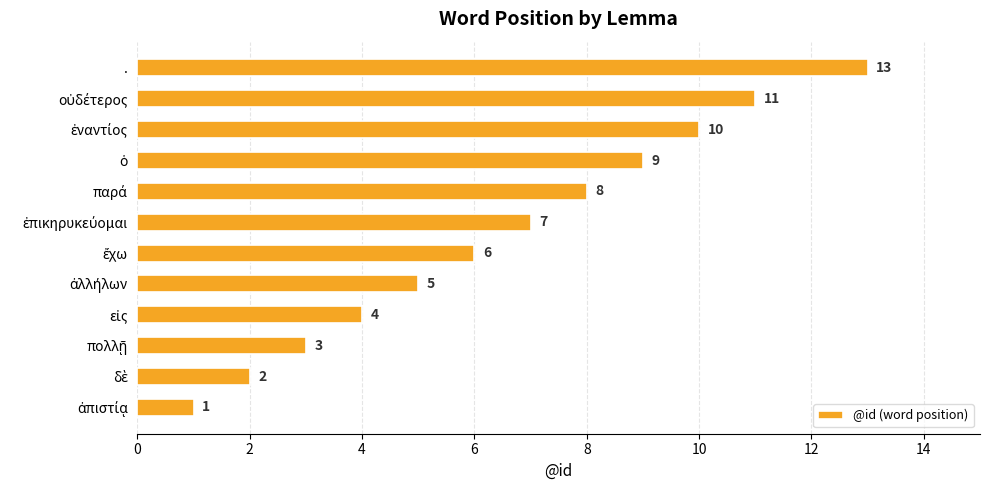

Reading bottom to top, transcribe all the data shown in this chart.

1	2	3	4	5	6	7	8	9	10	11	13